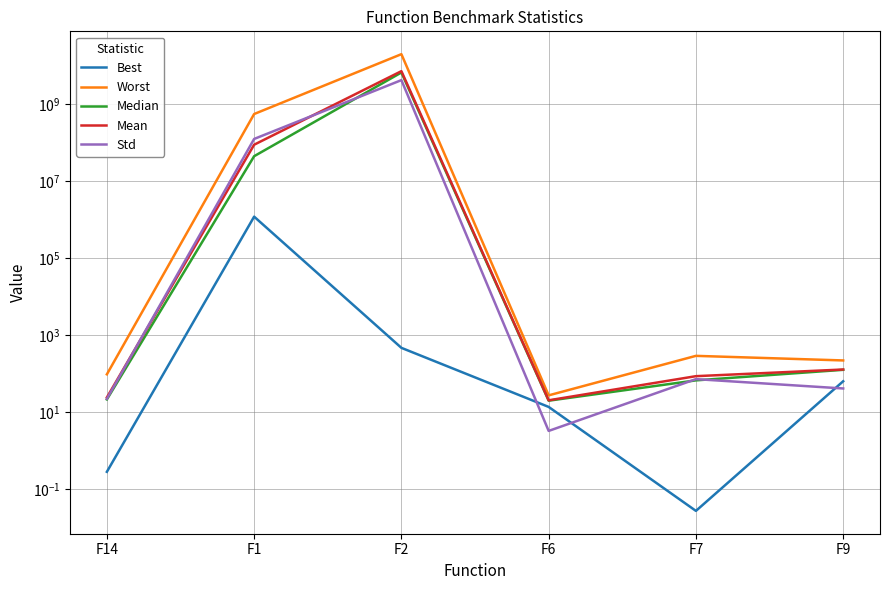

True or false: Worst and Std cross at least once.

False